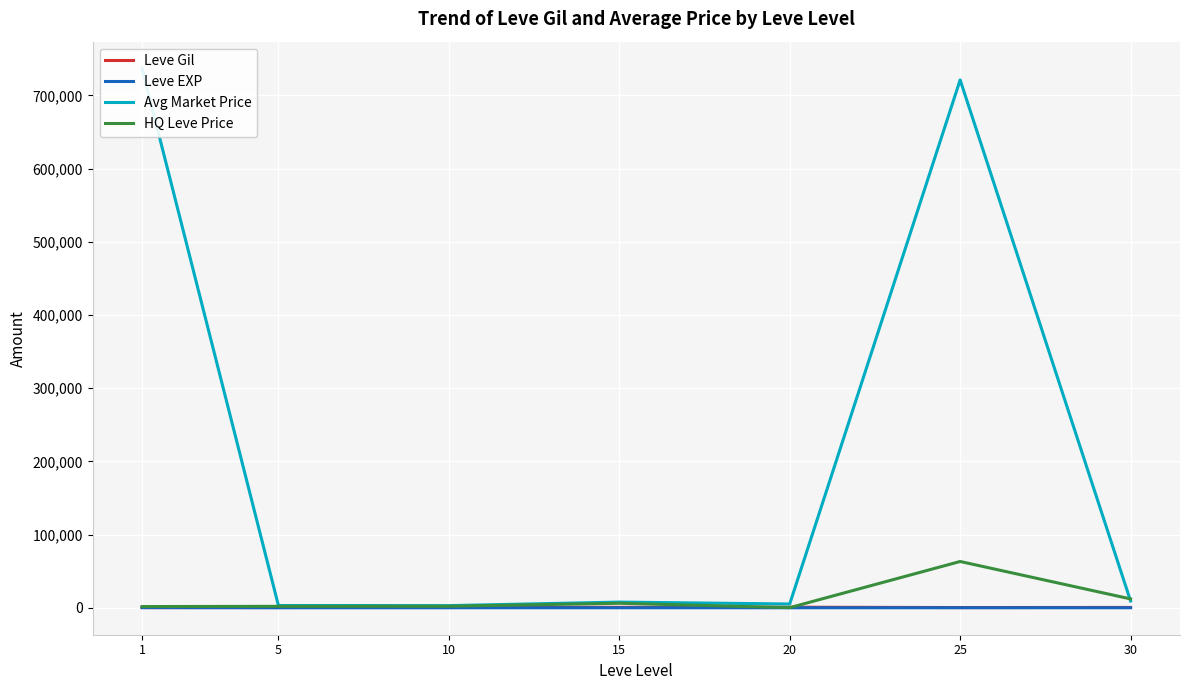

How many categories are shown in the chart?

7